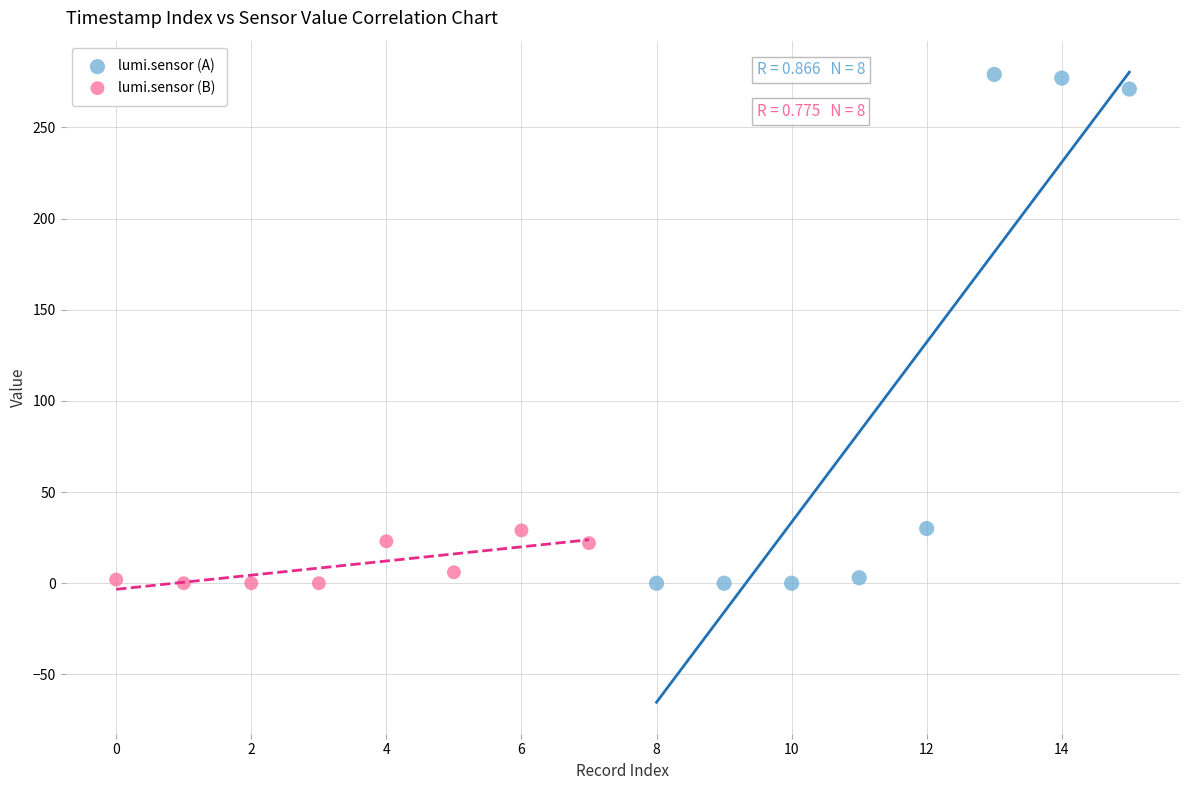

Which series has the widest spread of Y values?

lumi.sensor (A)